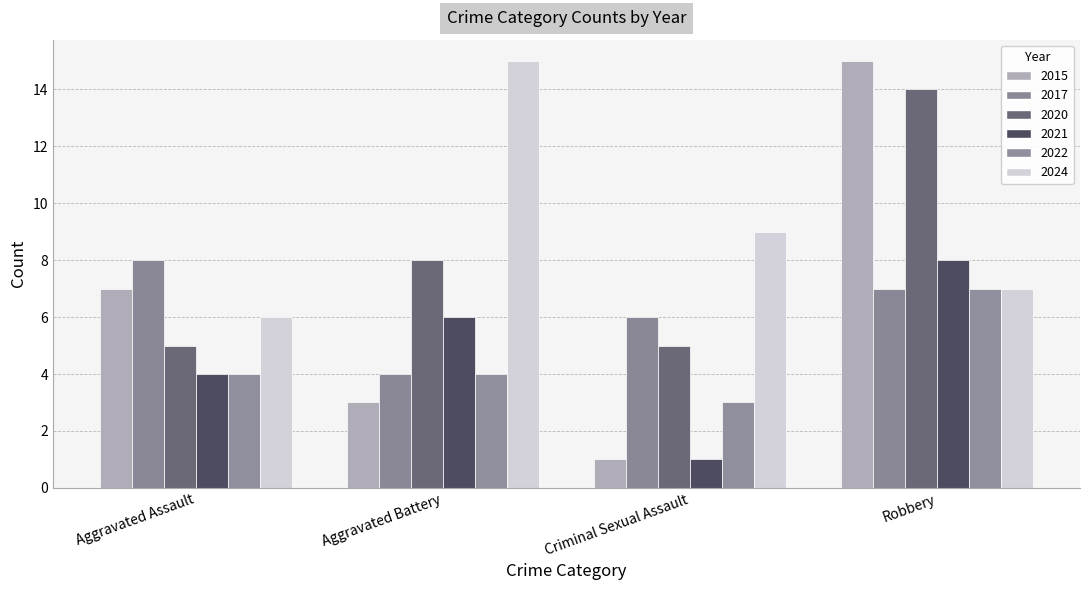

How many bars are there in each group?

6